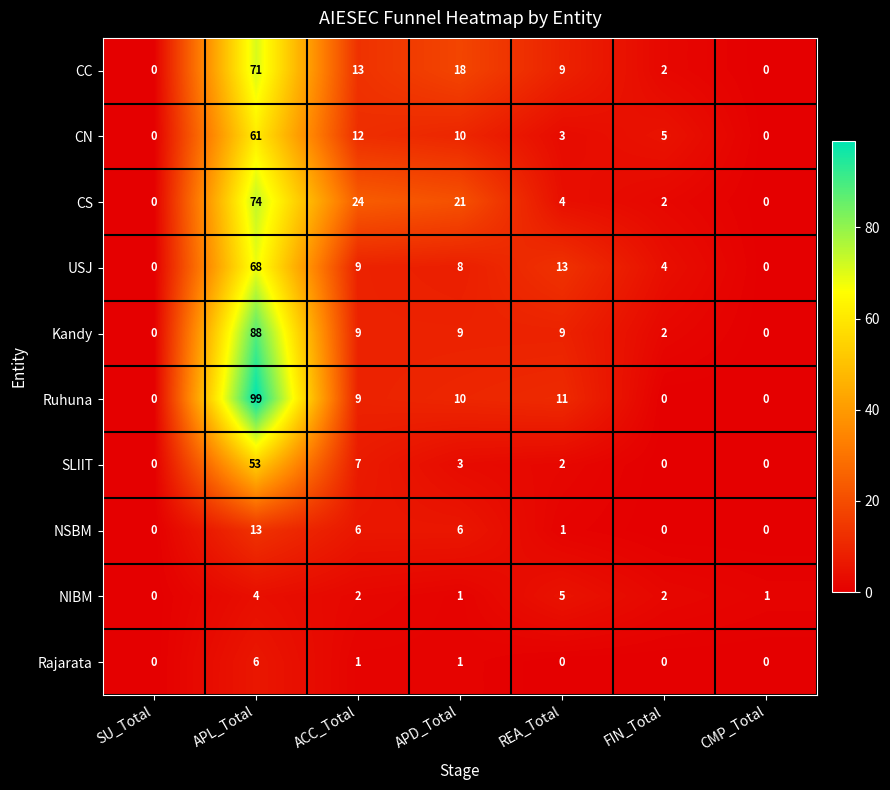

How many positive values does the CC series have?

5